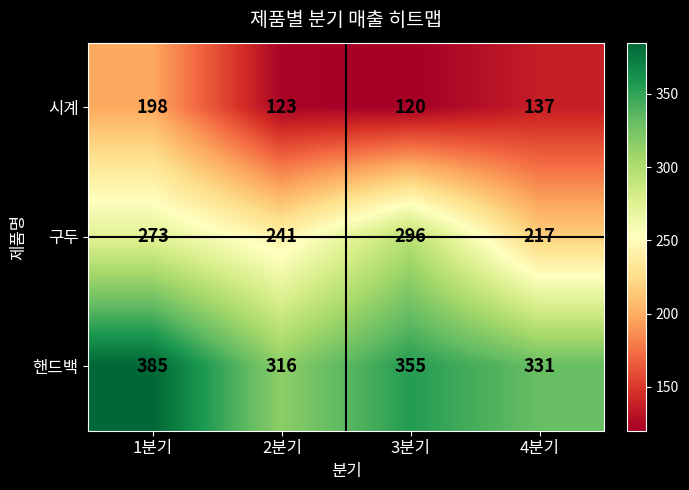

Where is 핸드백 nearest to the value 350?

3분기